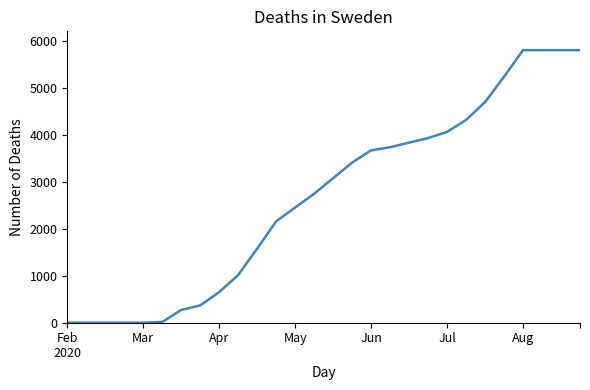

What is the difference between the maximum and minimum values?

5800.0